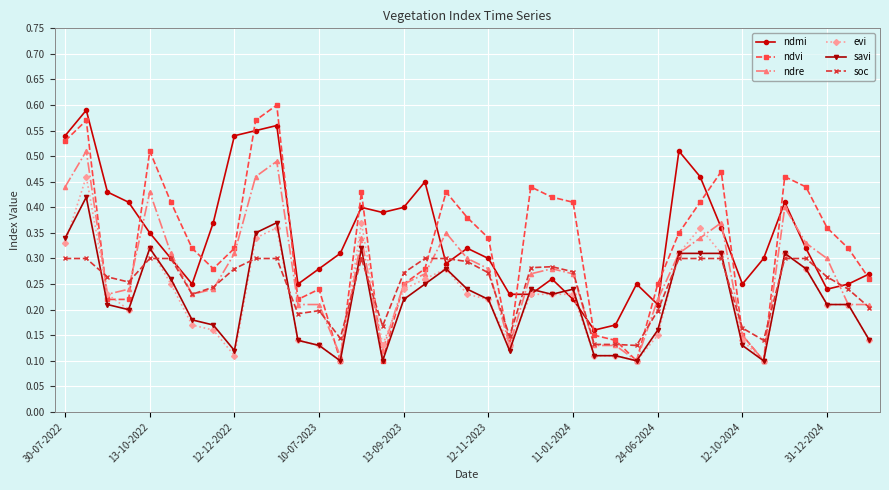

Does the chart display data point markers on the line(s)?

Yes